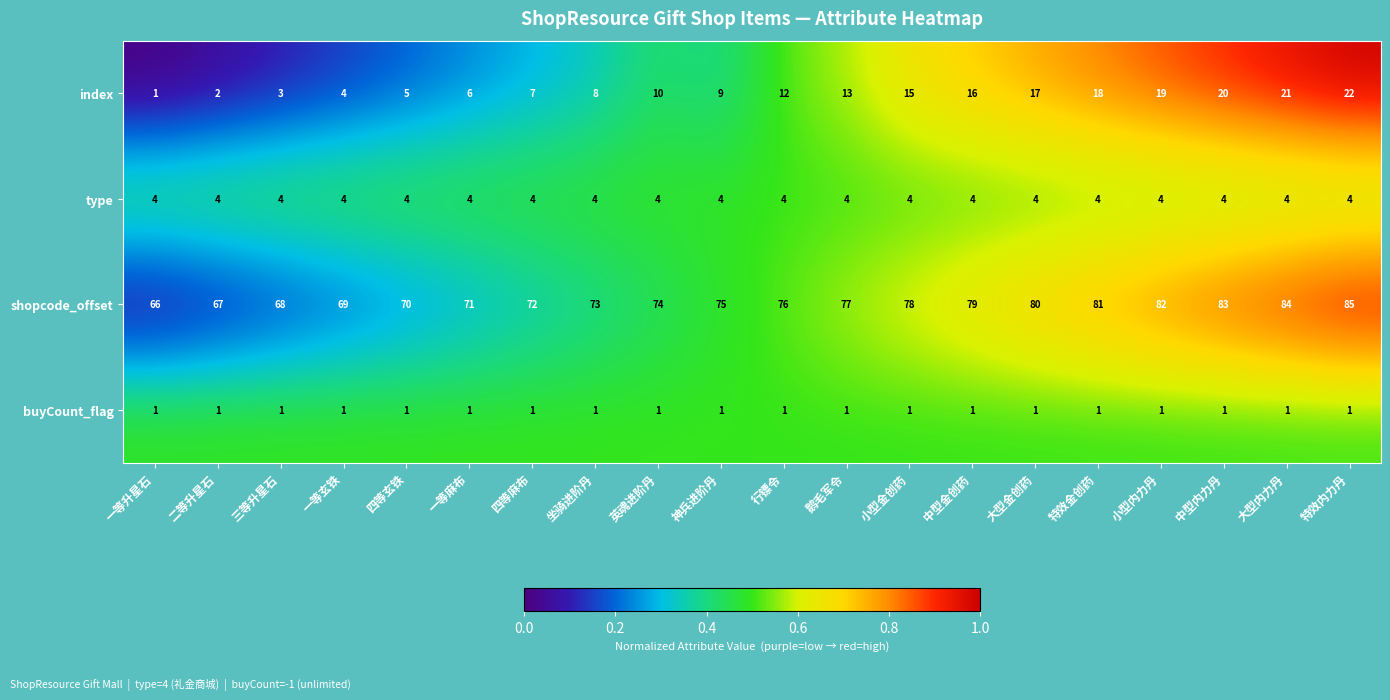

What is the total value across all series at 行镖令?

93